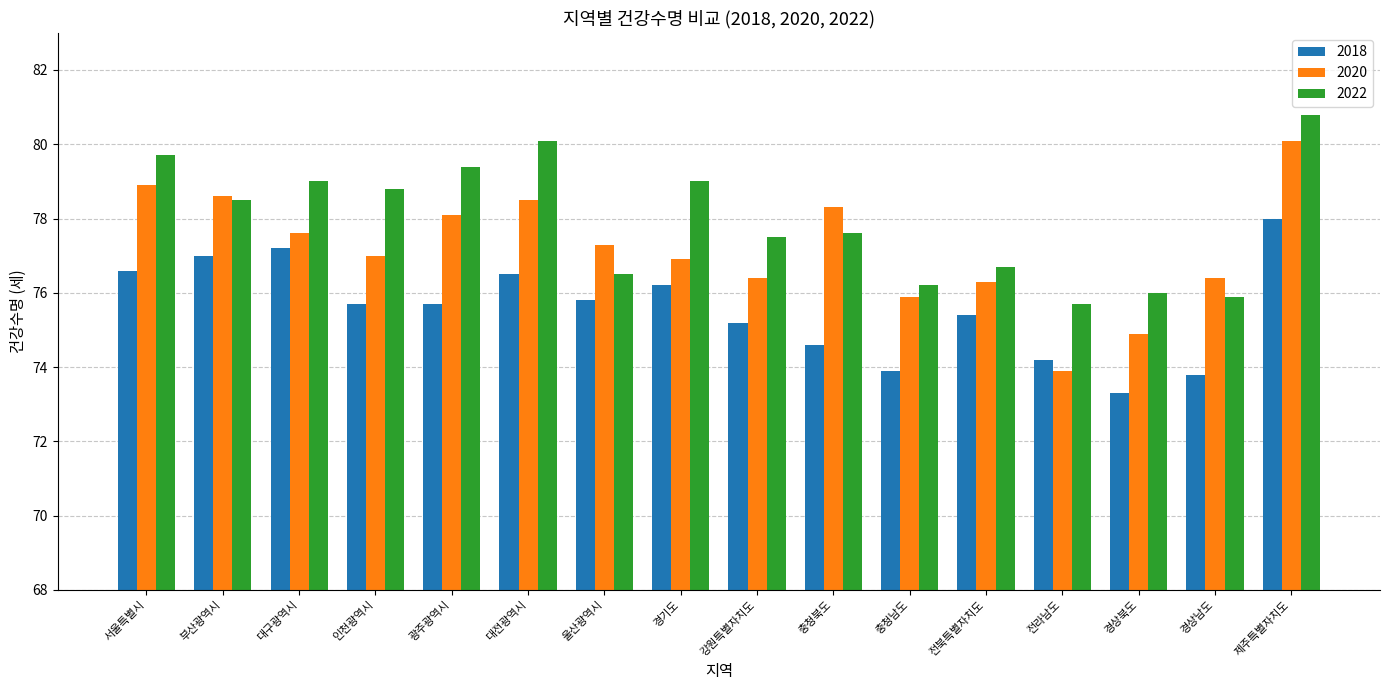

At which label does 2018 reach its peak?

제주특별자치도